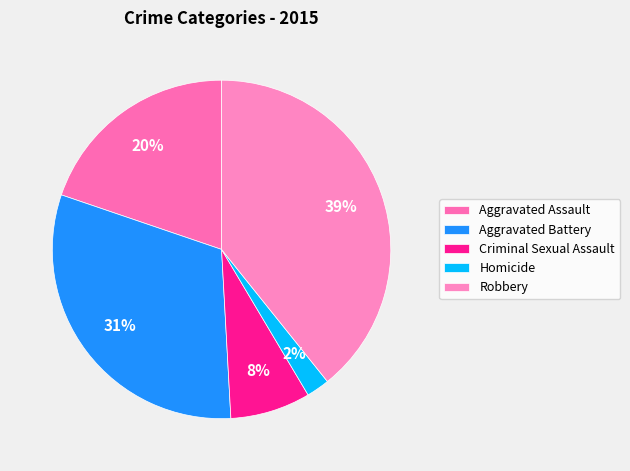

Does Homicide represent more than half of the total?

No